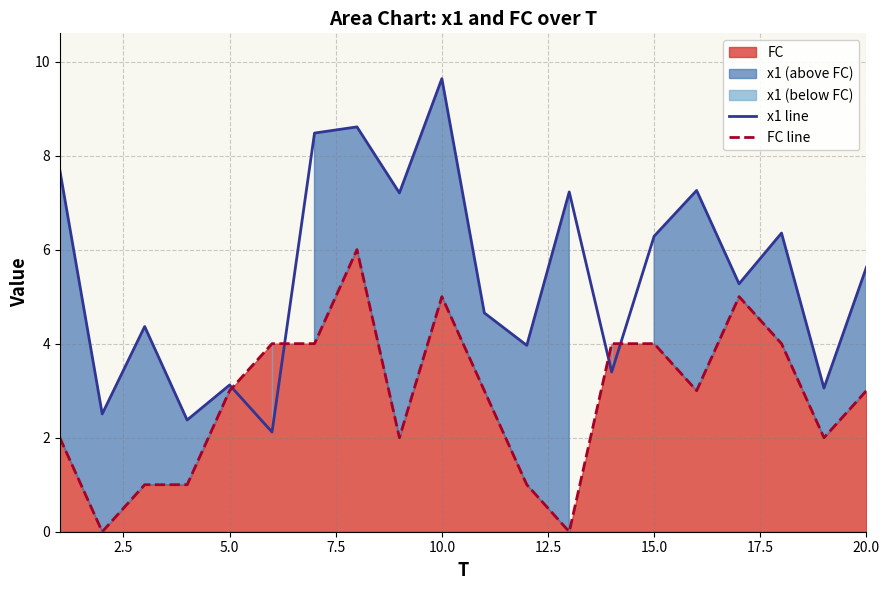

What is the sum of all x1 line values?

109.2